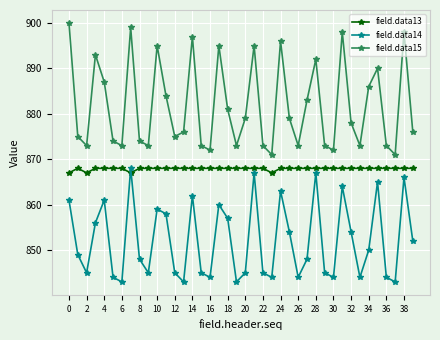

Which series has the largest total across all categories?

field.data15